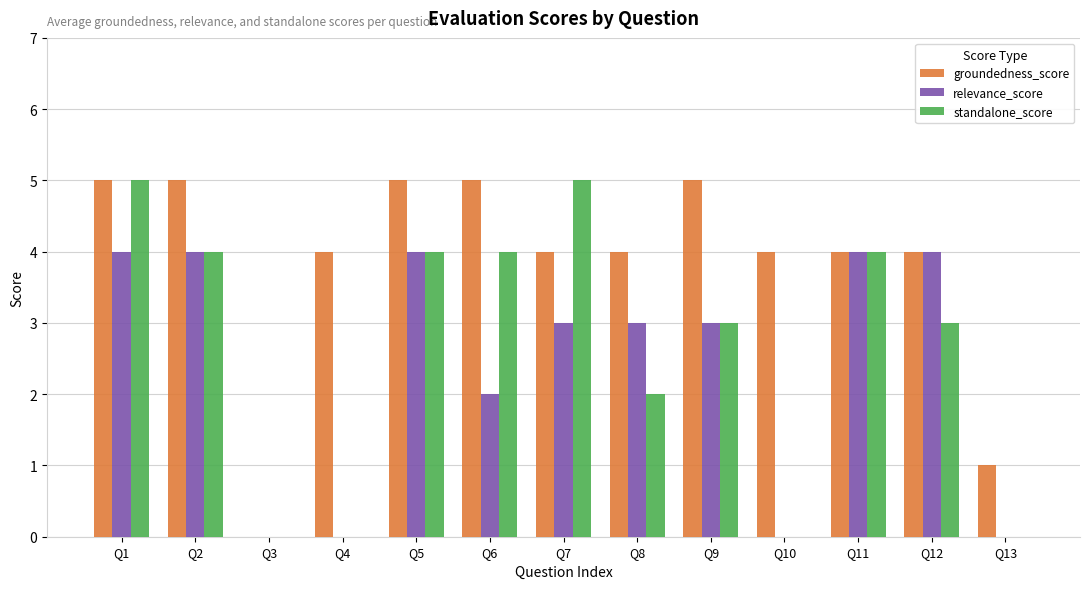

Reading left to right, transcribe all the data shown in this chart.

groundedness_score: Q1=5	Q2=5	Q3=0	Q4=4	Q5=5	Q6=5	Q7=4	Q8=4	Q9=5	Q10=4	Q11=4	Q12=4	Q13=1
relevance_score: Q1=4	Q2=4	Q3=0	Q4=0	Q5=4	Q6=2	Q7=3	Q8=3	Q9=3	Q10=0	Q11=4	Q12=4	Q13=0
standalone_score: Q1=5	Q2=4	Q3=0	Q4=0	Q5=4	Q6=4	Q7=5	Q8=2	Q9=3	Q10=0	Q11=4	Q12=3	Q13=0